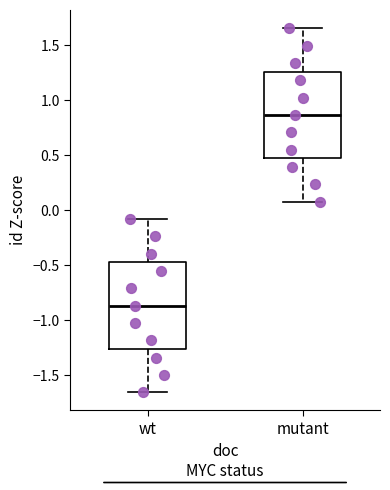

Reading left to right, read every box against the y-axis: the position of its median line, the range the box covers, and the ends of its whiskers. The values are not printed on the chart, so give them approximately, as read against the axis.

wt: median -0.85, box -1.25 to -0.45, whiskers -1.65 to -0.10
mutant: median 0.85, box 0.45 to 1.25, whiskers 0.10 to 1.65